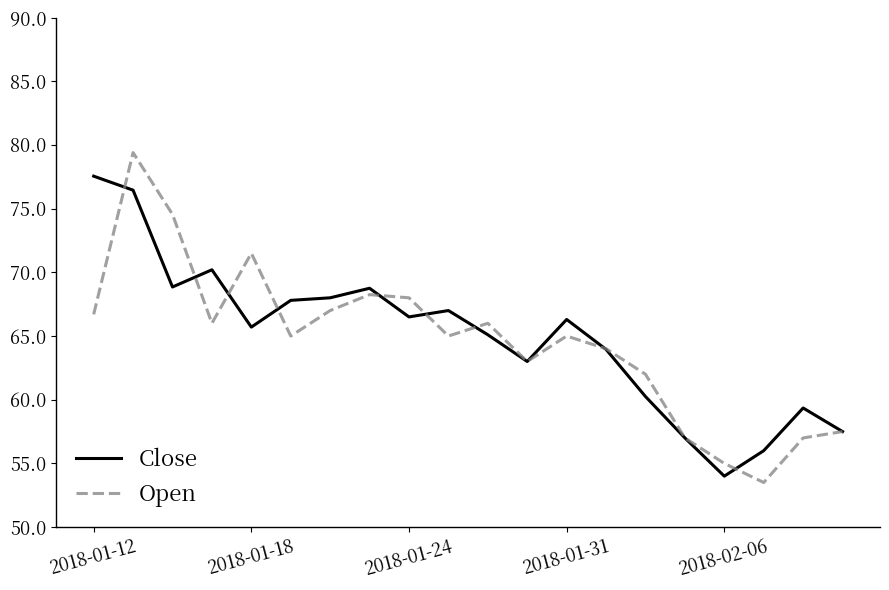

What is the minimum value for Close?

54.0